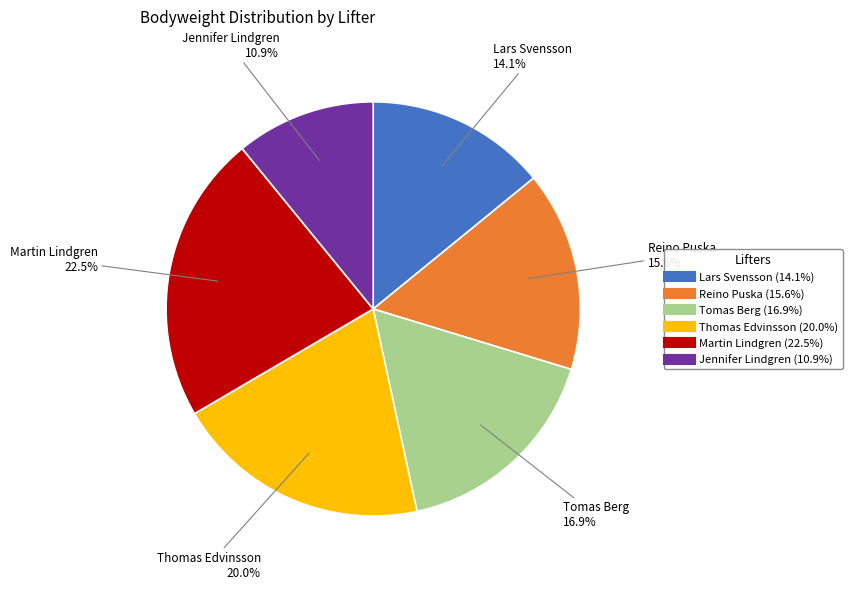

What is the largest slice in the pie chart?

Martin Lindgren